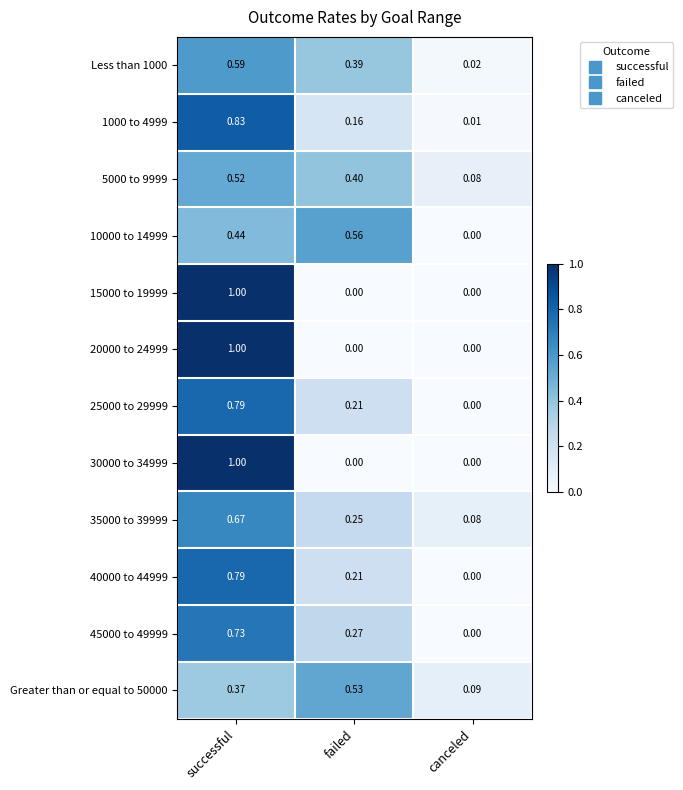

What is the total value across all series at failed?

3.0